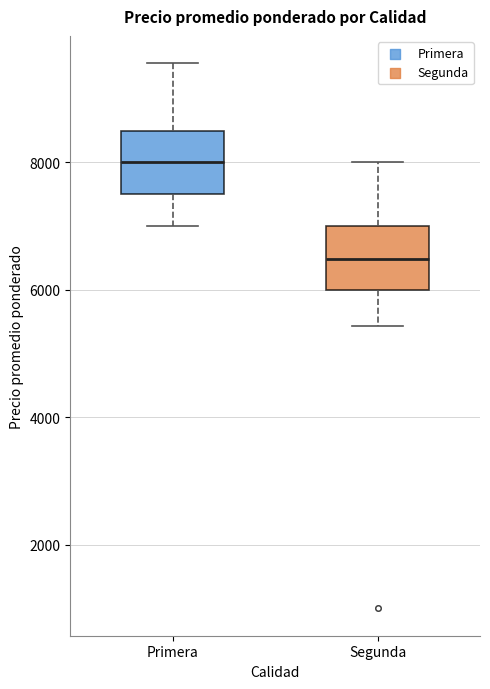

Reading left to right, transcribe this box plot: for each box, give where its median line is, the range the box spans, and where its two whiskers end, as read against the y-axis. The values are not printed on the chart, so give them approximately, as read against the axis.

Primera: median 8000, box 7600 to 8400, whiskers 7000 to 9600
Segunda: median 6400, box 6000 to 7000, whiskers 5400 to 8000